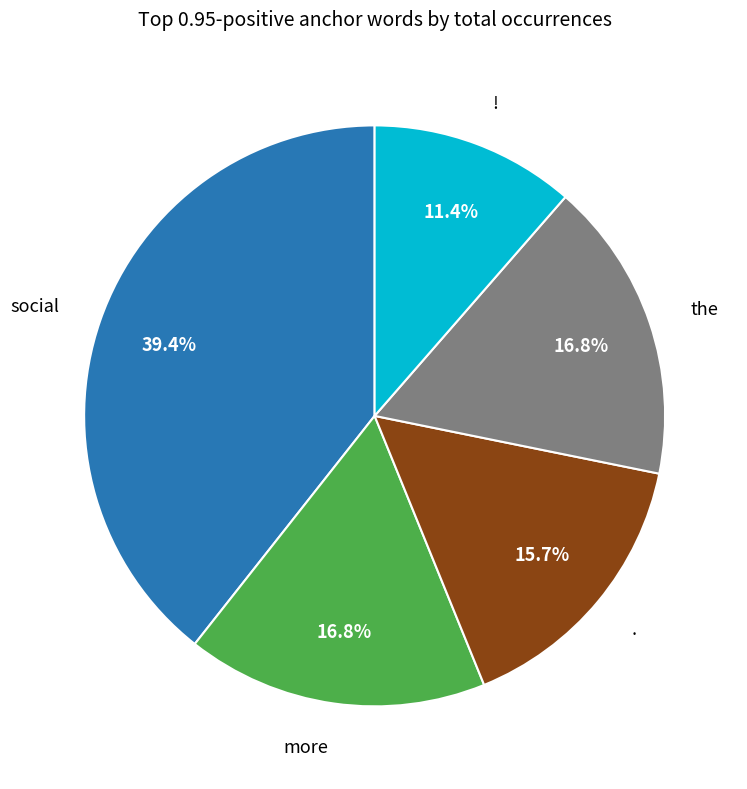

Is there a majority slice in this chart?

No